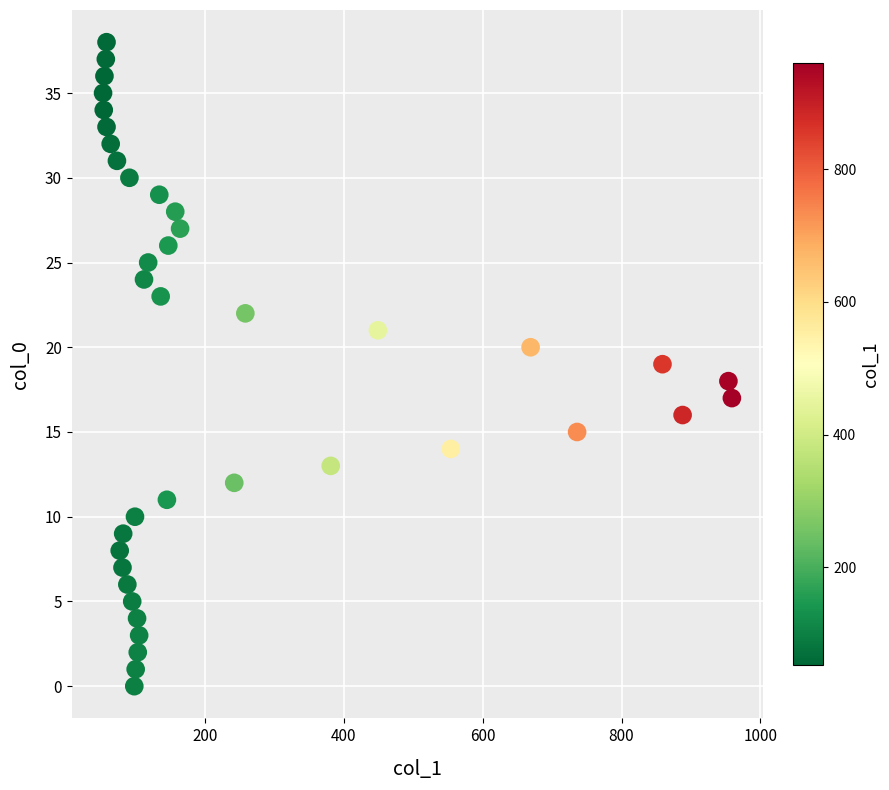

What is the range of X values (max minus min)?

906